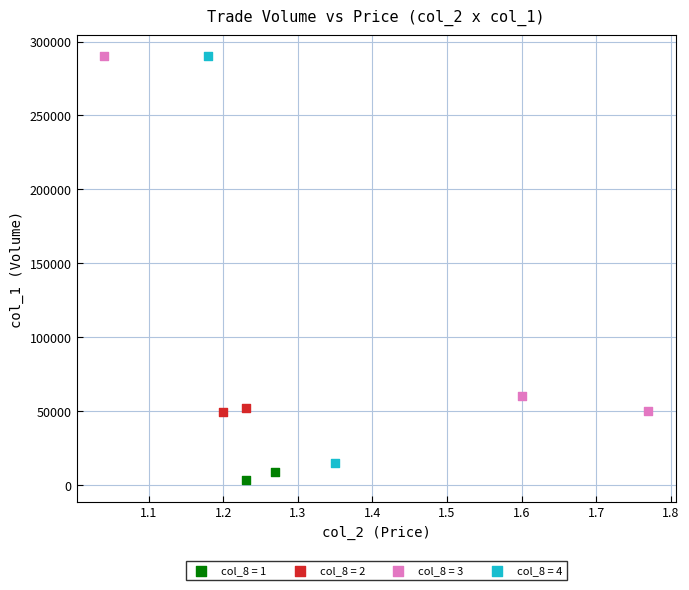

Which series reaches the minimum Y coordinate?

col_8 = 1